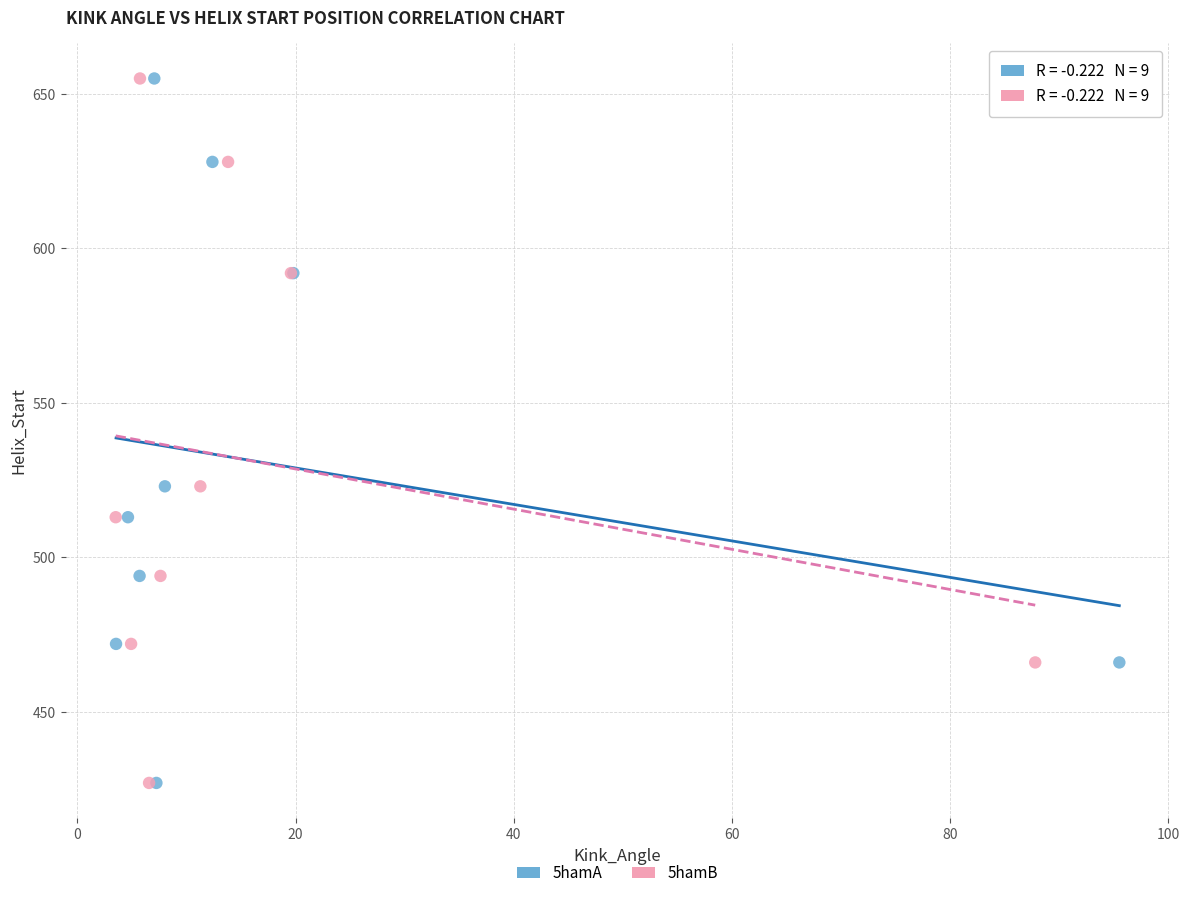

What are all the series names shown in the legend?

5hamA, 5hamB